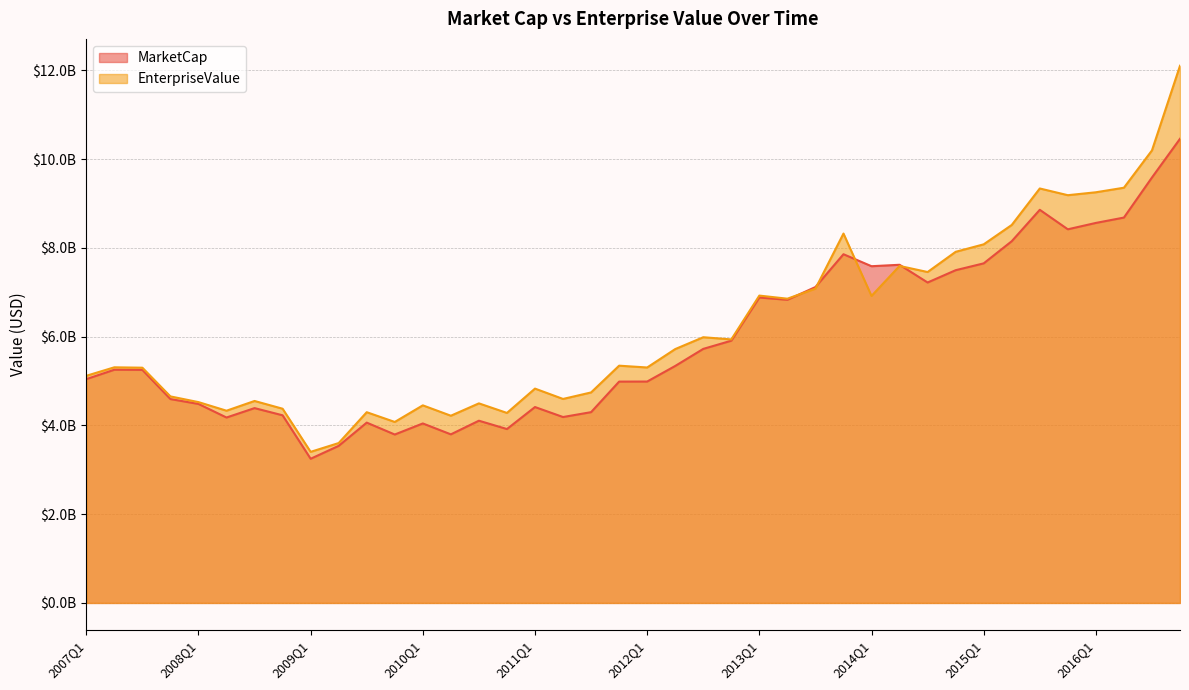

The value of EnterpriseValue at 2010Q2 is 4218325927.5. True or false?

True